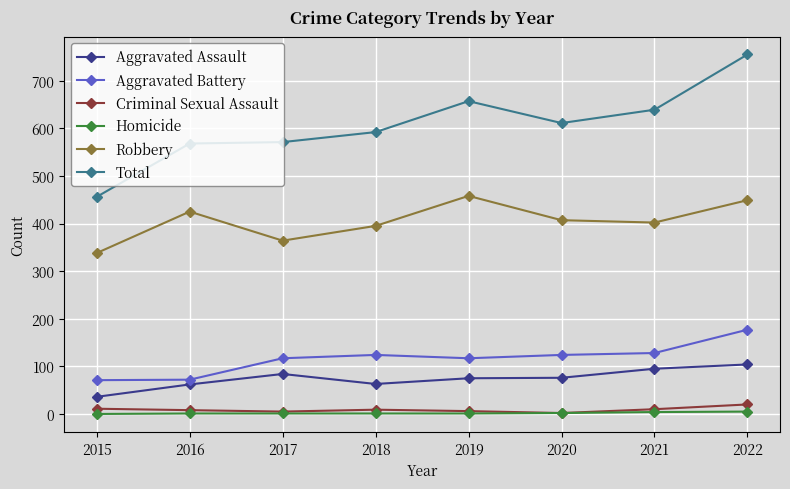

True or false: Total and Homicide cross at least once.

False